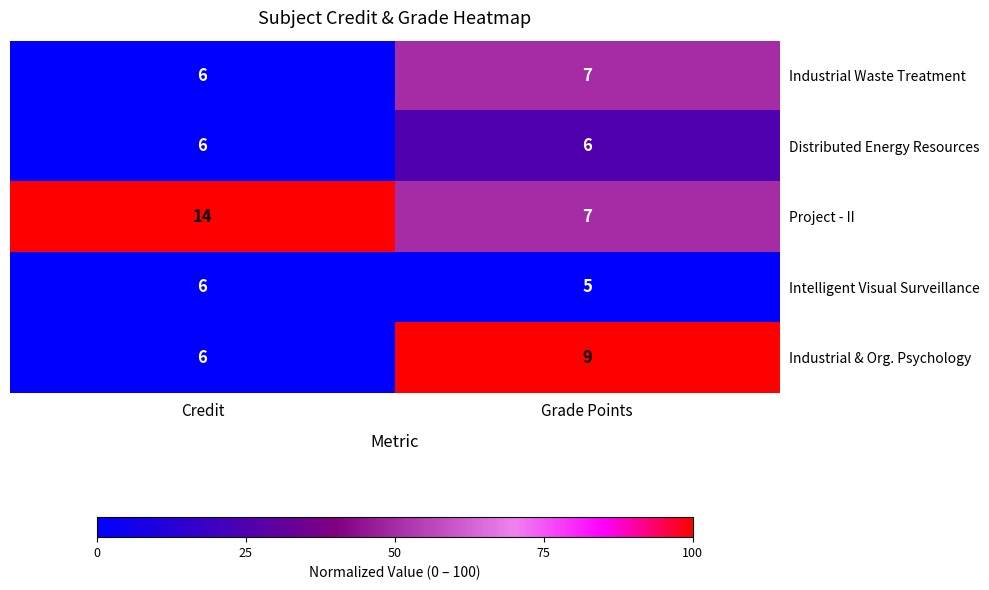

The value of Industrial Waste Treatment at Grade Points is 7. True or false?

True